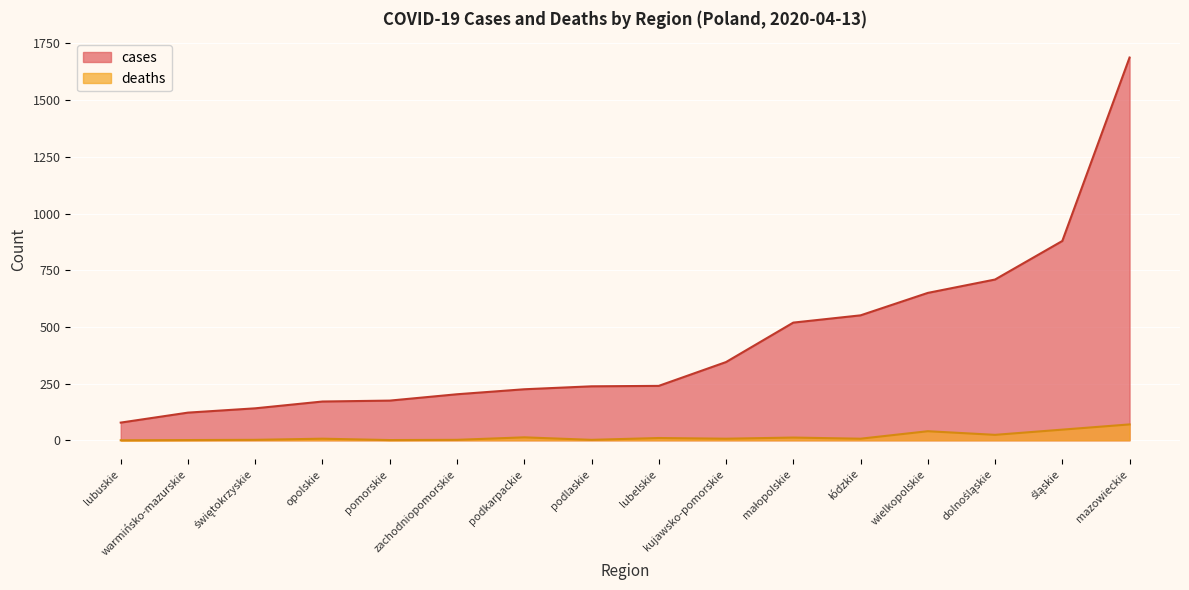

List the series in order of their peak value, lowest first.

deaths, cases